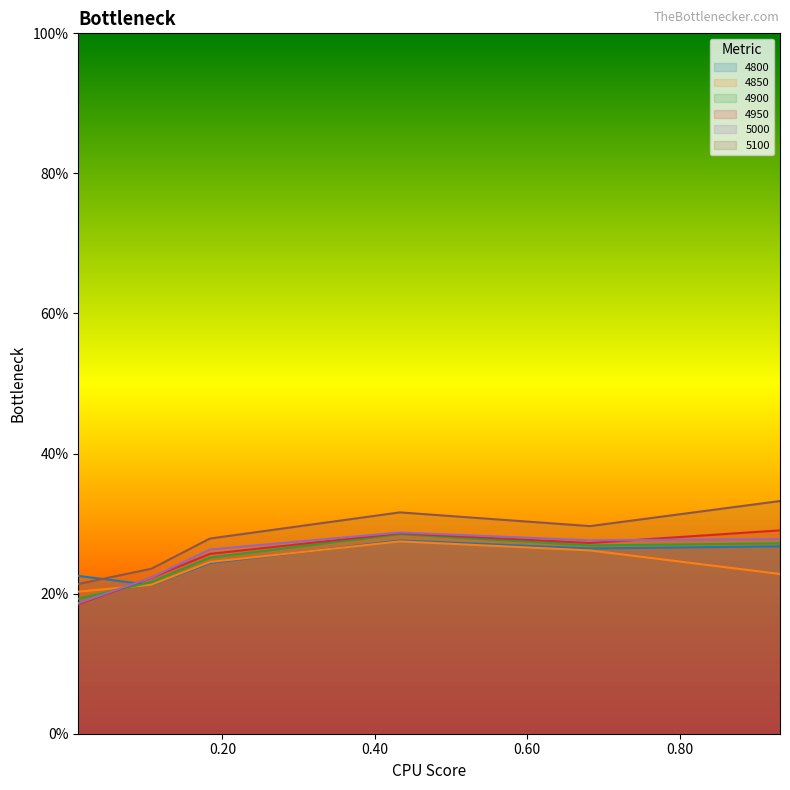

Which series has the largest total across all categories?

5100